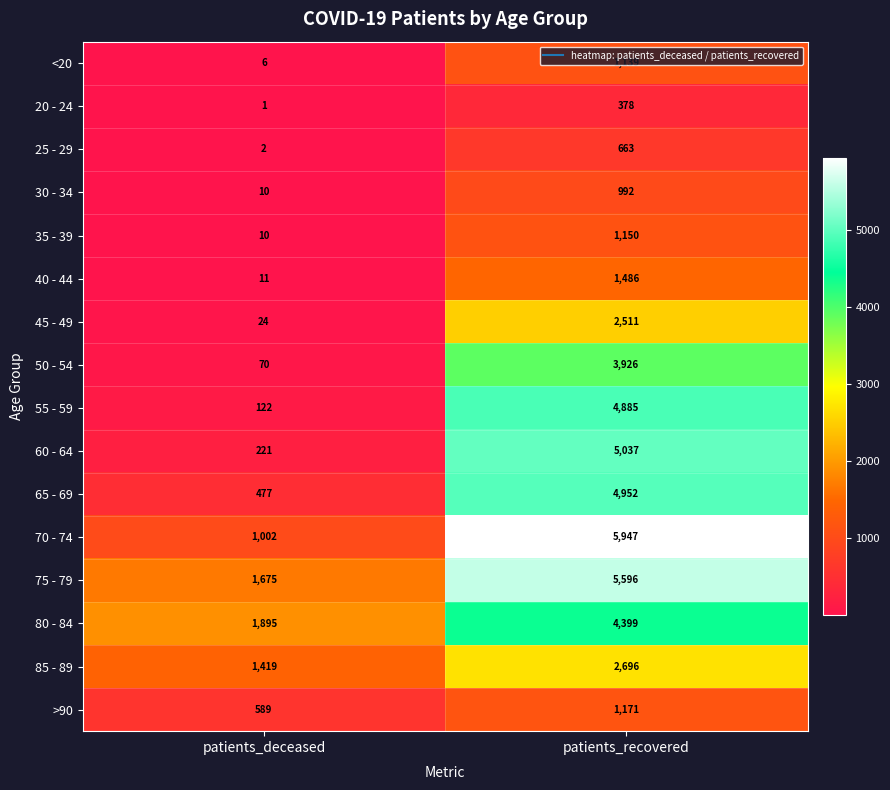

What is the difference between the highest and lowest values at patients_deceased?

1894